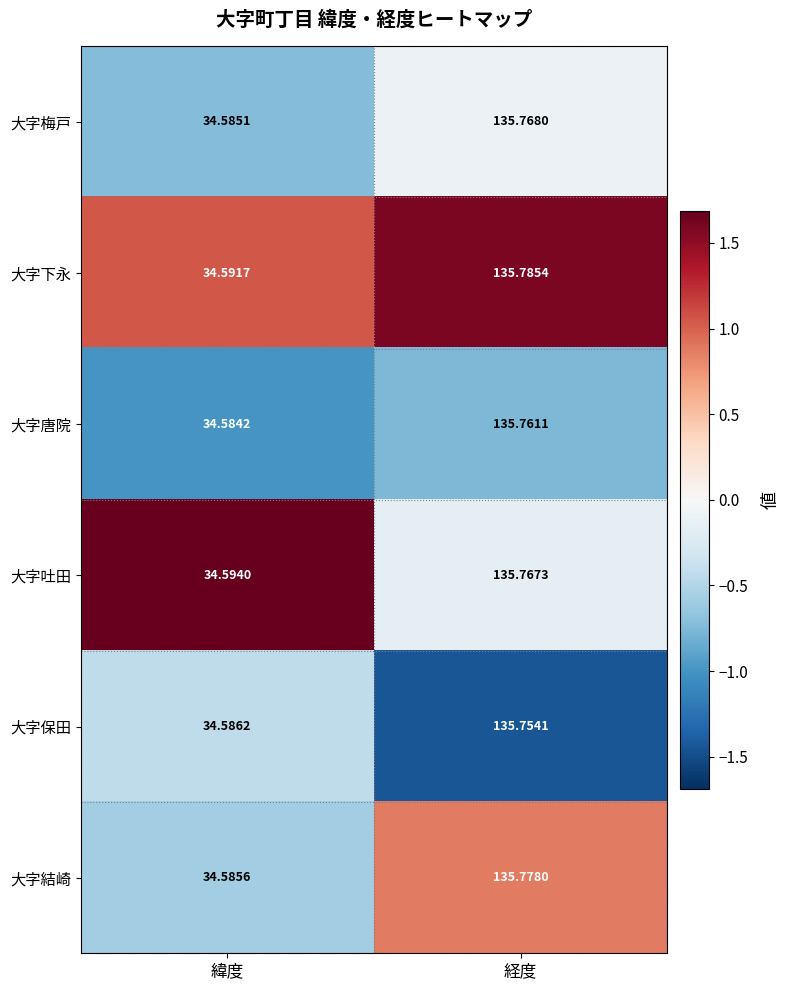

Count the number of categories in the chart.

2